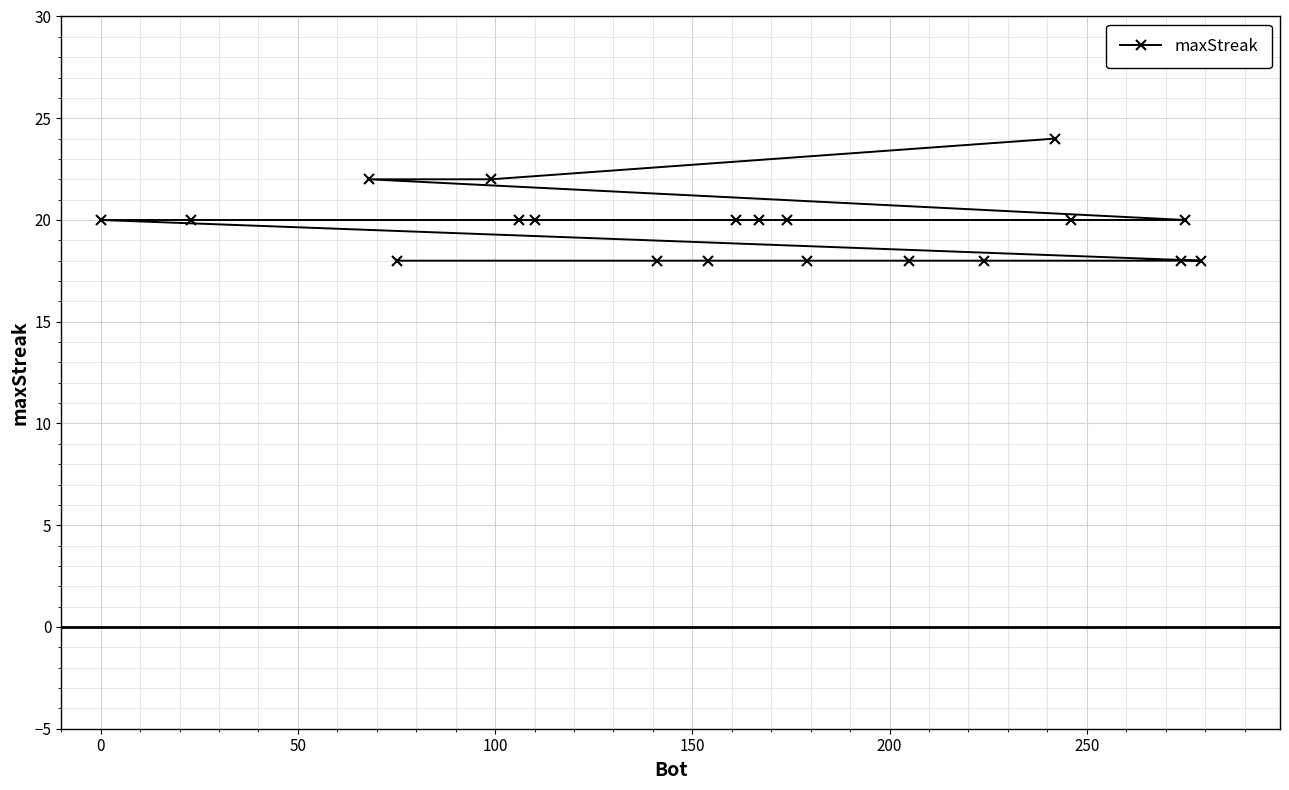

What is the value of the 5th point from the left?

22